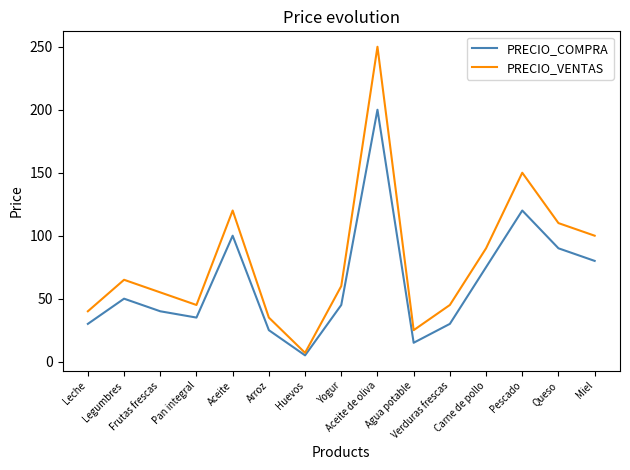

Which series has the largest total across all categories?

PRECIO_VENTAS